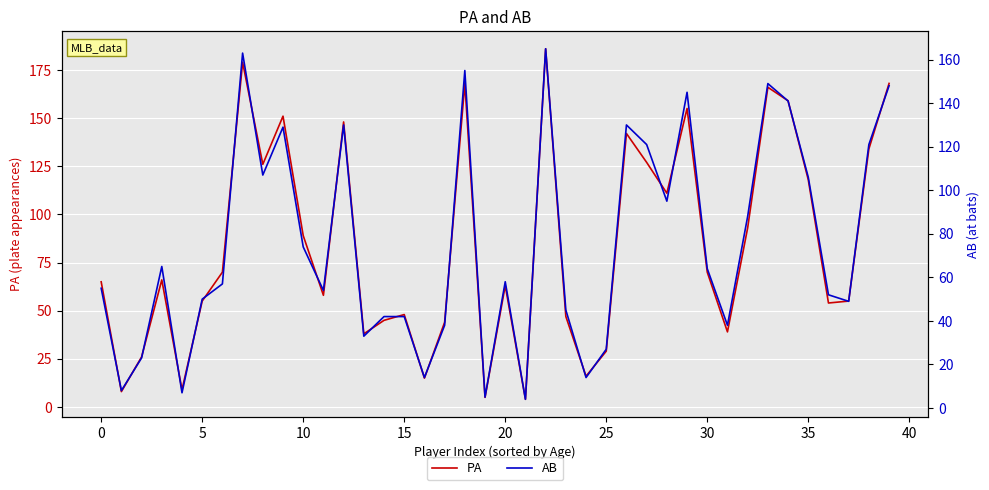

List the series in order of their overall mean, highest first.

PA, AB